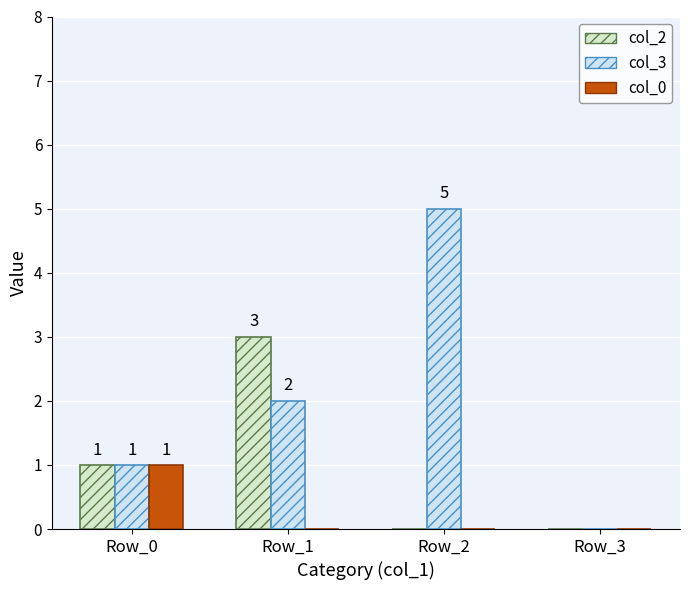

Which series changed the most between Row_1 and Row_3?

col_2